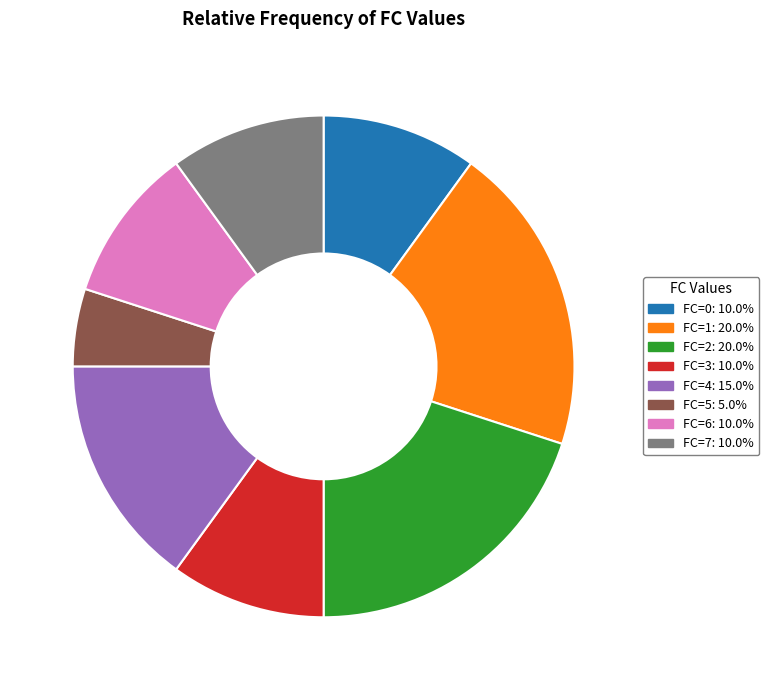

Is there a majority slice in this chart?

No